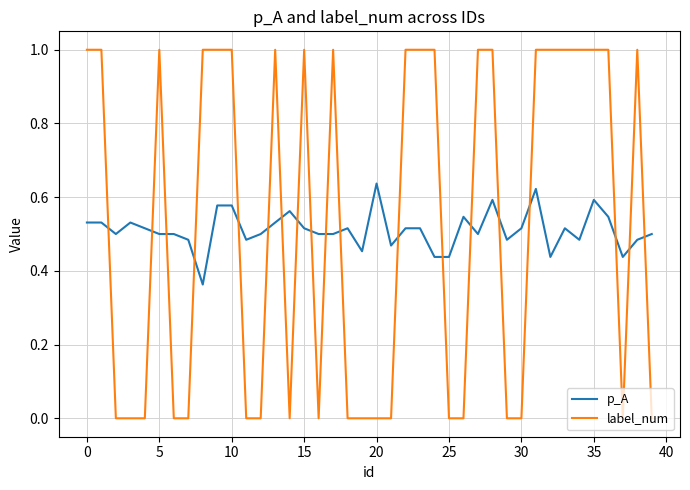

Which series has the widest spread of values?

label_num